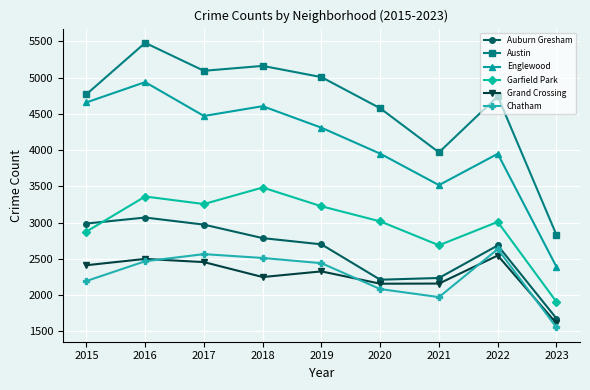

At which label does Grand Crossing reach its peak?

2022